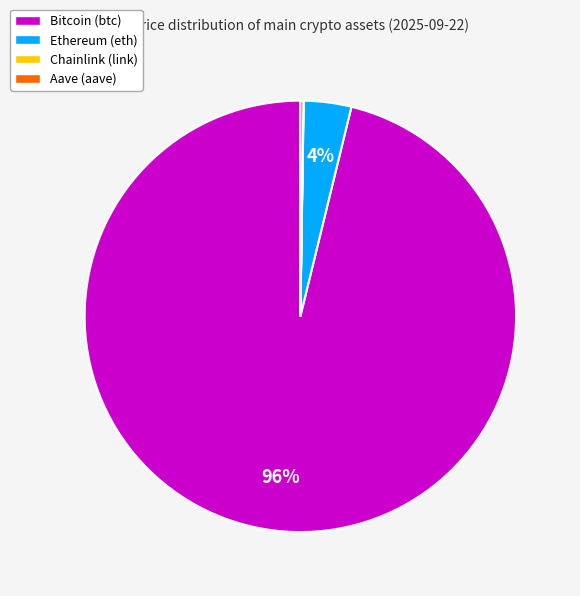

Is the sum of Ethereum (eth) and Bitcoin (btc) greater than half?

Yes